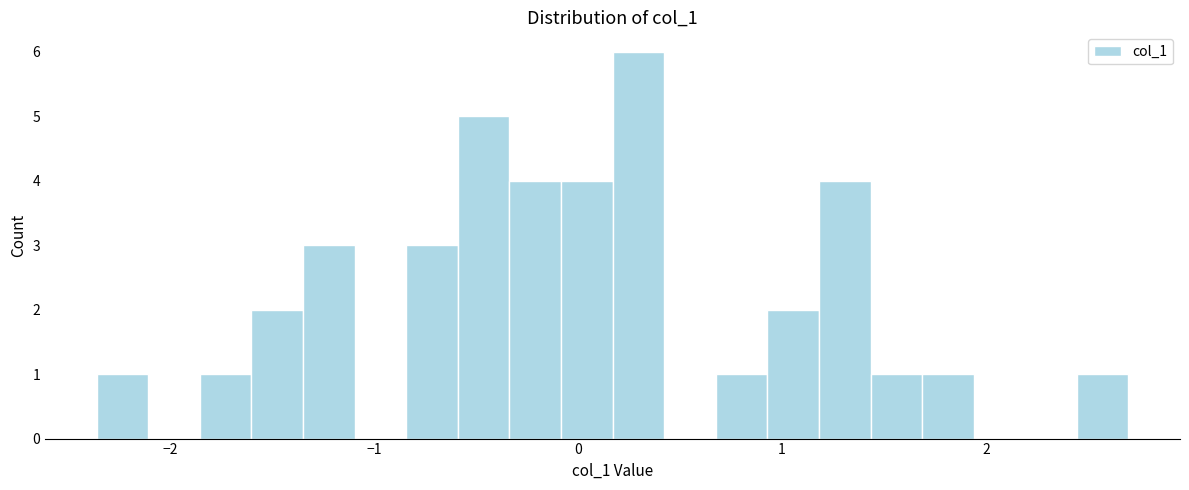

Read against the x-axis, roughly where is the centre of the tallest bar?

0.3